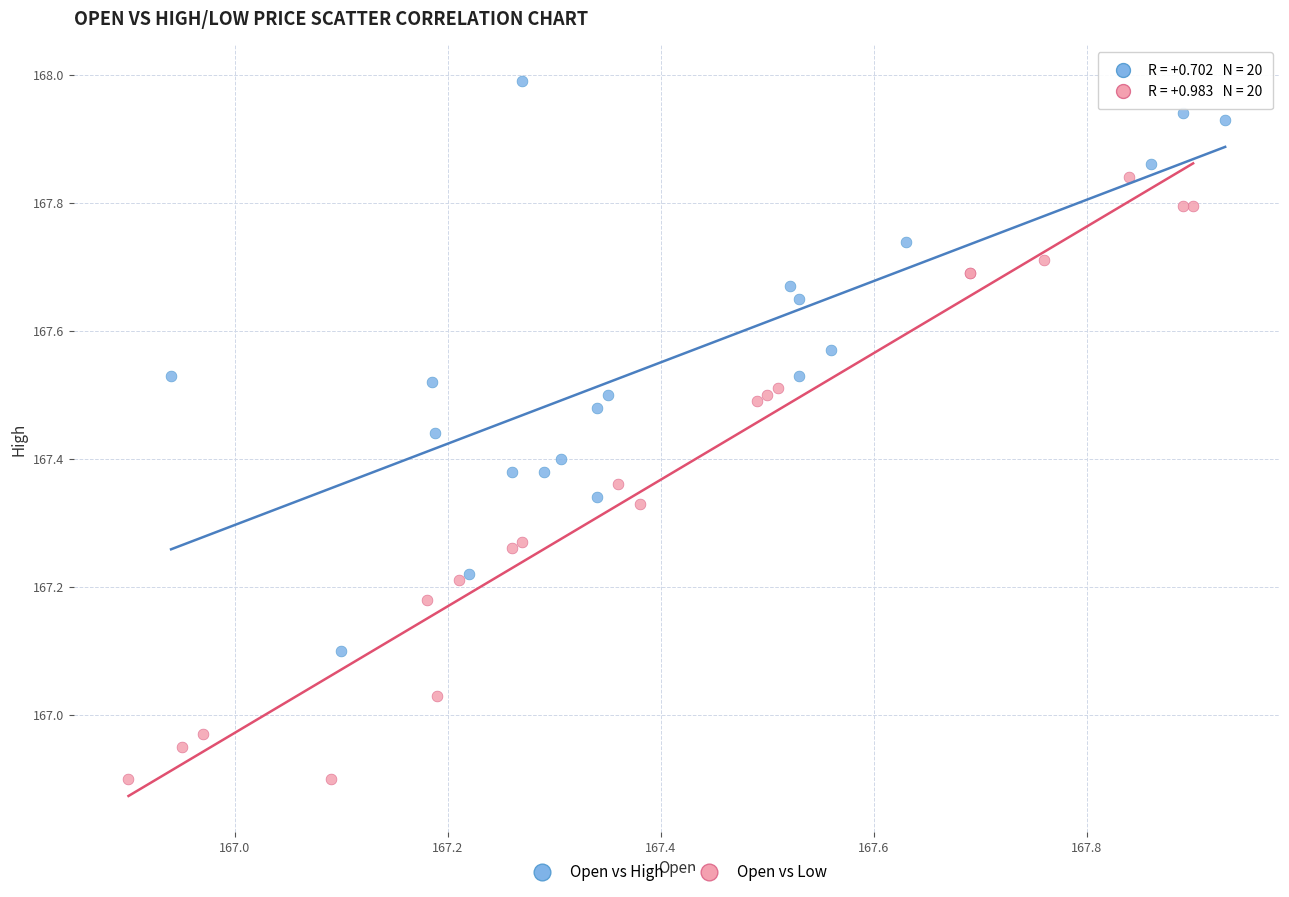

Which series reaches the maximum Y coordinate?

Open vs High